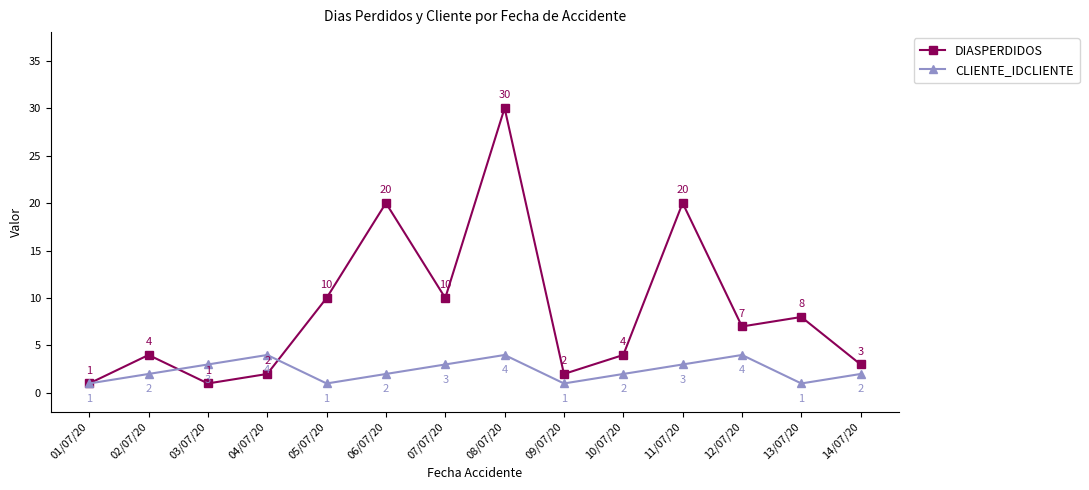

How many lines are shown in the chart?

2